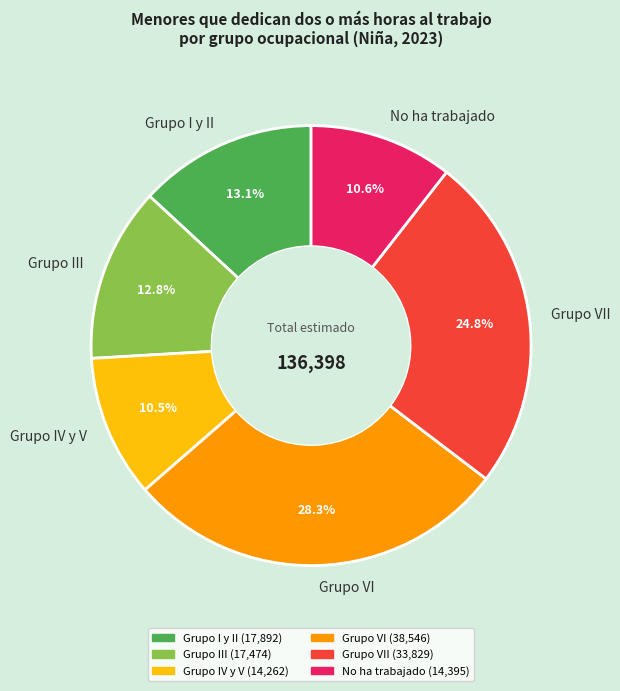

Is it true that Grupo IV y V is 1% of the pie?

False